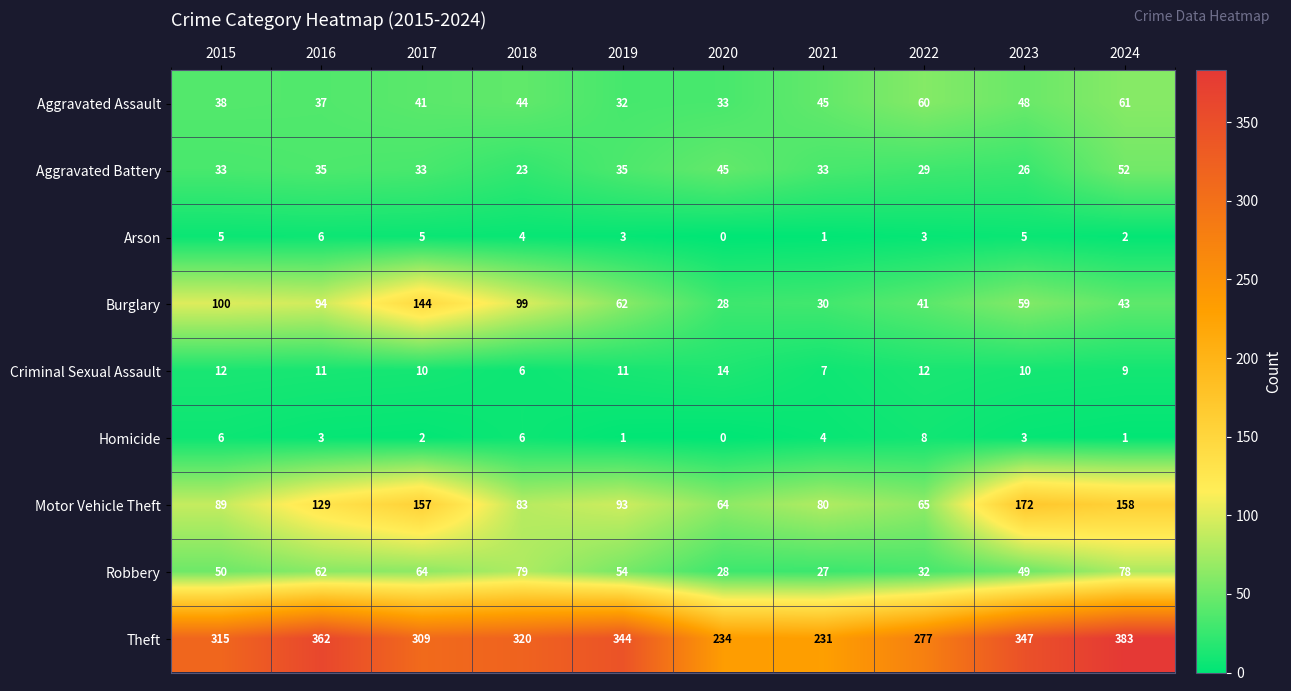

What is the sum of the Arson values at 2022 and 2021?

4